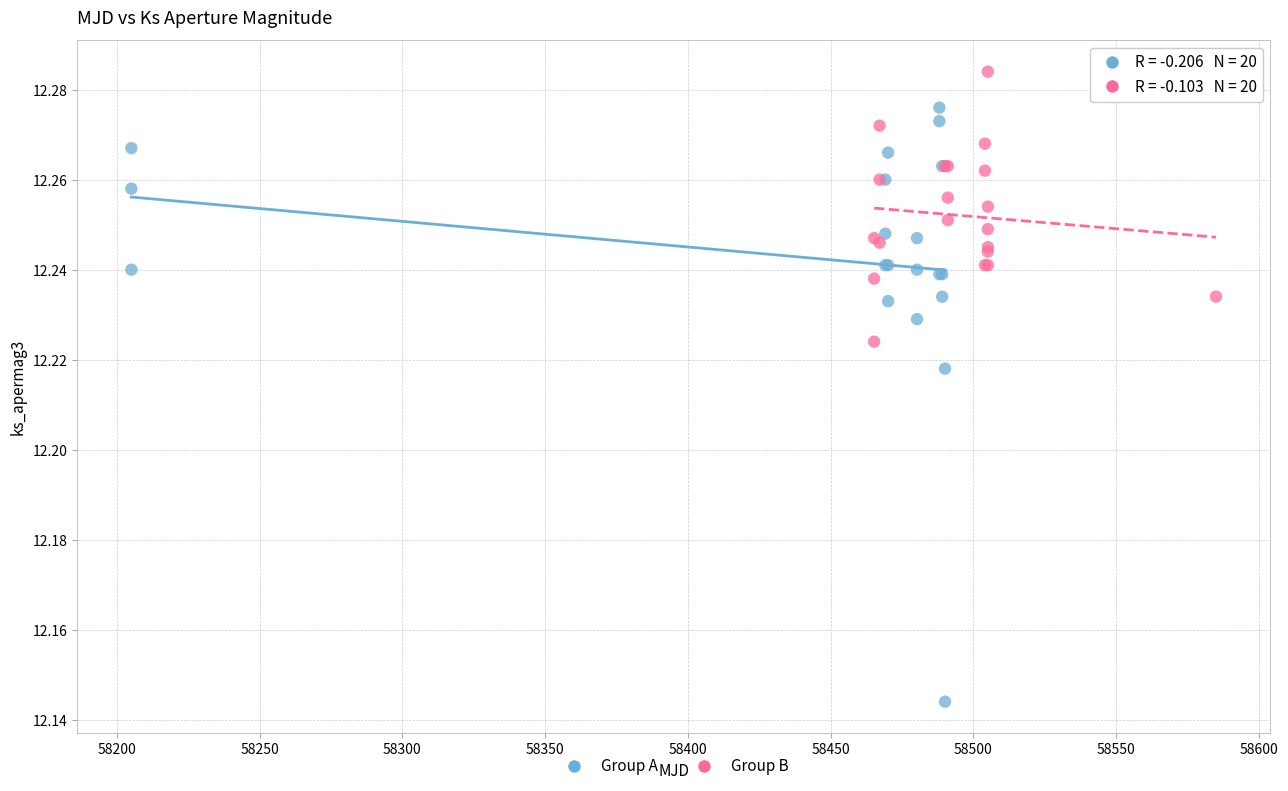

Which series contains the lowest Y value?

Group A